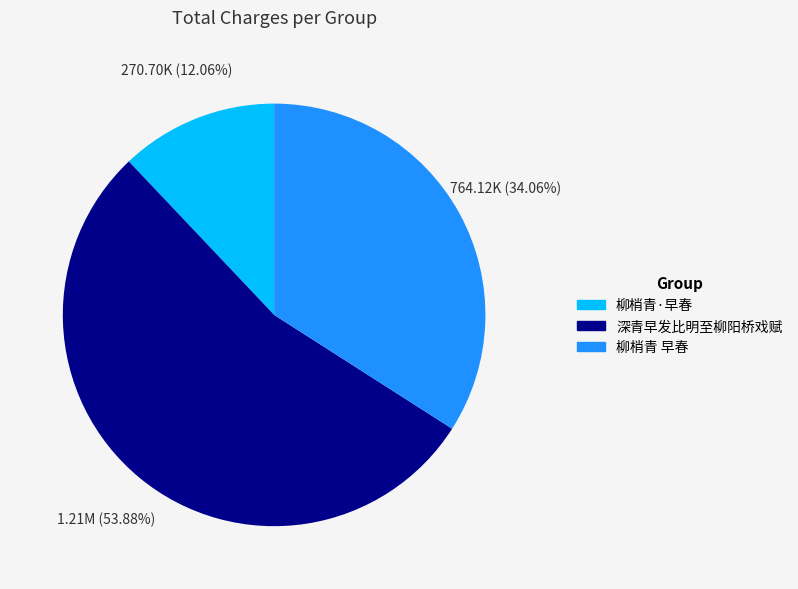

How many slices are in this pie chart?

3